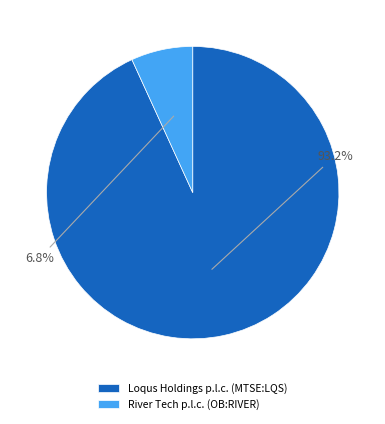

To the nearest percent, what is the difference between the largest and smallest slice percentages?

86%